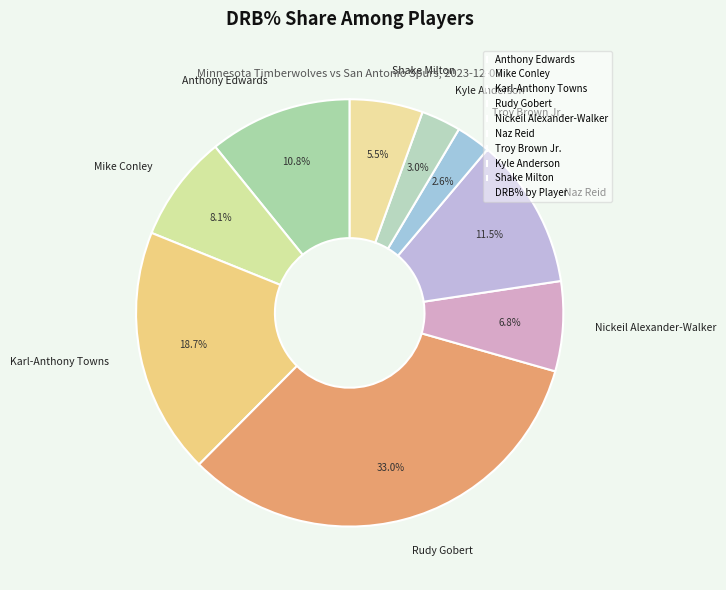

Which has a higher value, Kyle Anderson or Nickeil Alexander-Walker?

Nickeil Alexander-Walker